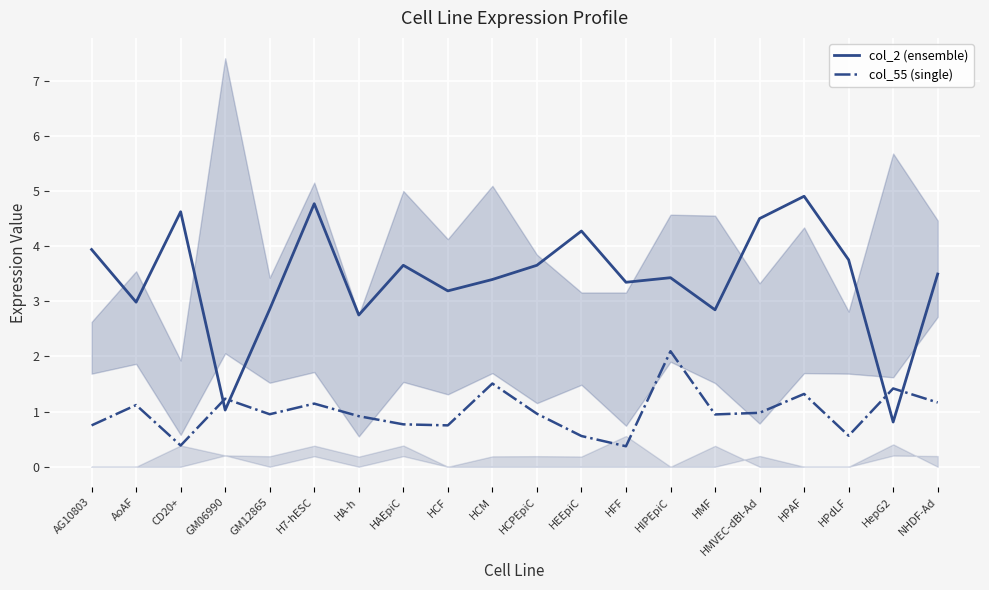

What is the label of the 6th point from the left?

H7-hESC